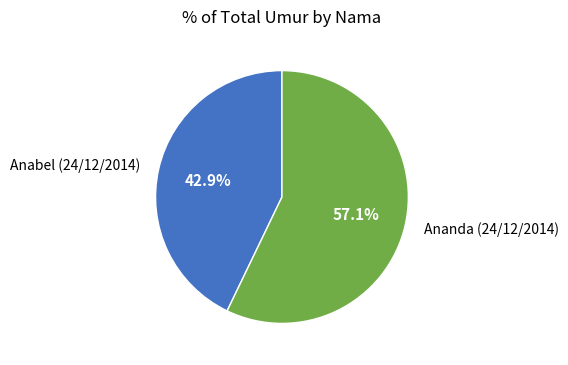

To the nearest percent, what portion does Anabel (24/12/2014) represent?

43%